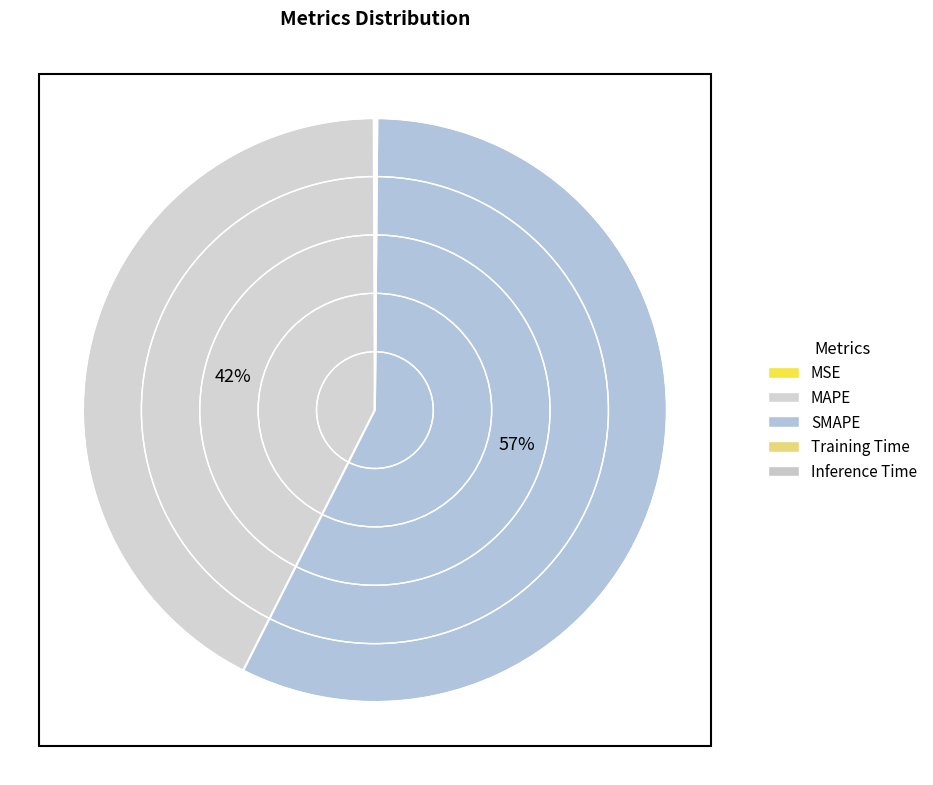

Which category has the smallest portion of the pie?

Training Time